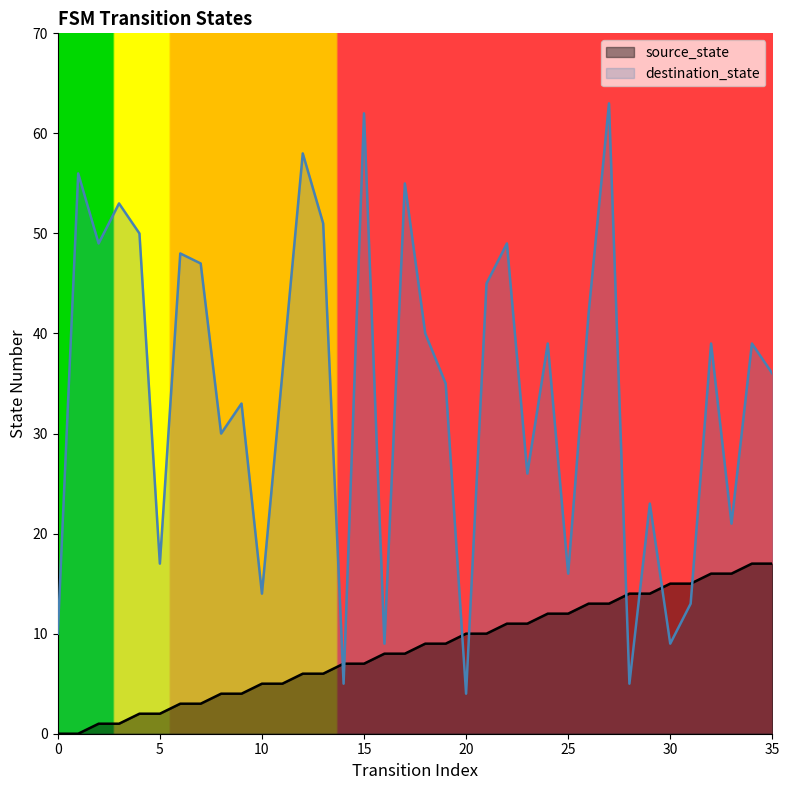

What is the difference between the maximum and minimum values in the destination_state series?

59